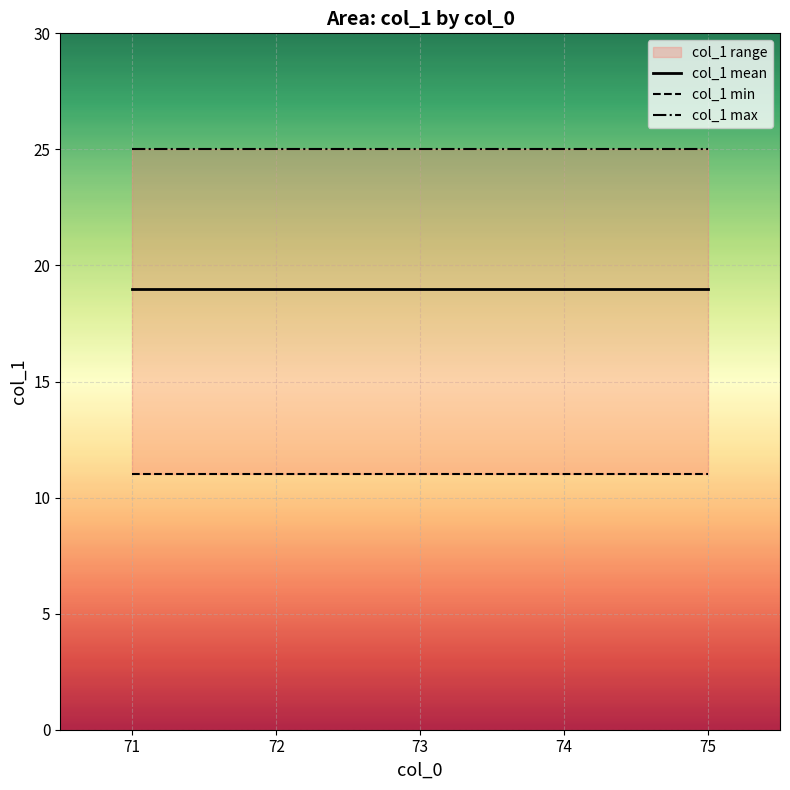

True or false: col_1 mean has a value of 9 at 75.

False